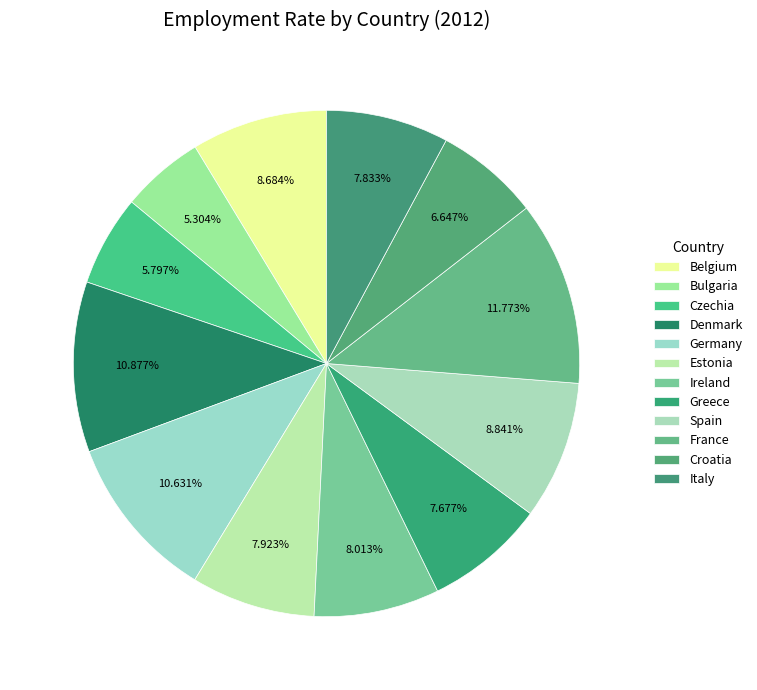

How many slices are in this pie chart?

12